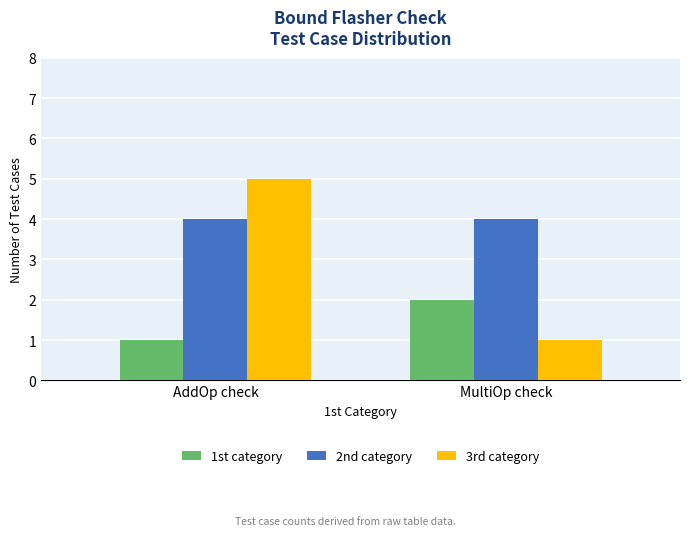

Read the 2nd category value at MultiOp check.

4